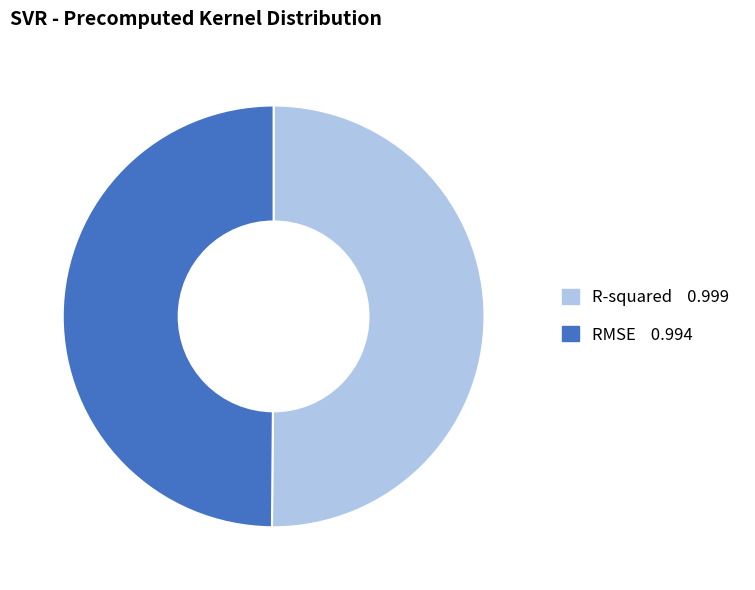

The RMSE slice represents 64% of the pie. True or false?

False